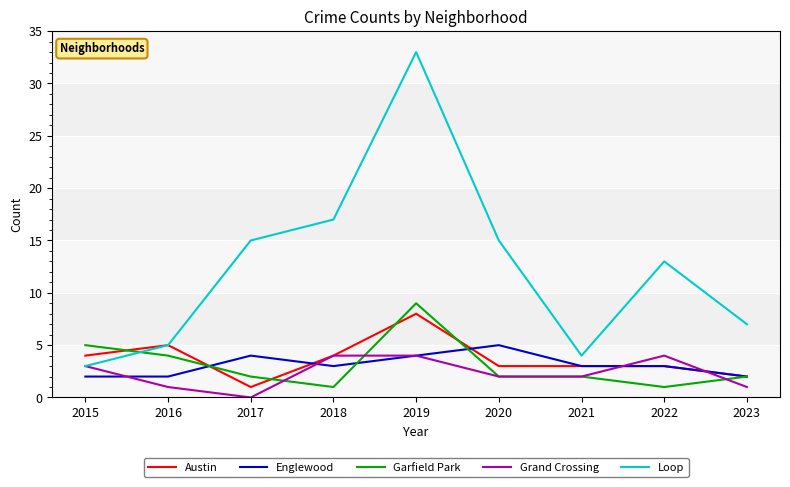

Reading right to left, transcribe all the data shown in this chart.

Austin: 2	3	3	3	8	4	1	5	4
Englewood: 2	3	3	5	4	3	4	2	2
Garfield Park: 2	1	2	2	9	1	2	4	5
Grand Crossing: 1	4	2	2	4	4	0	1	3
Loop: 7	13	4	15	33	17	15	5	3